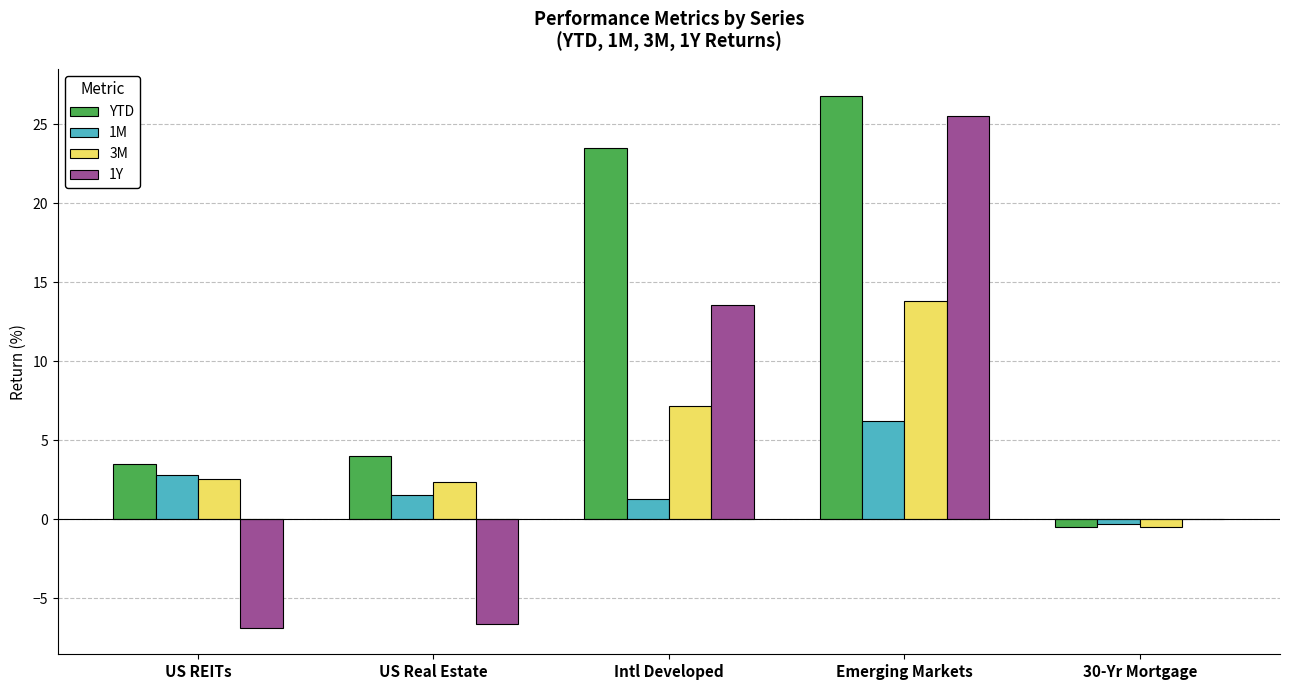

What is the greatest value displayed?

26.8